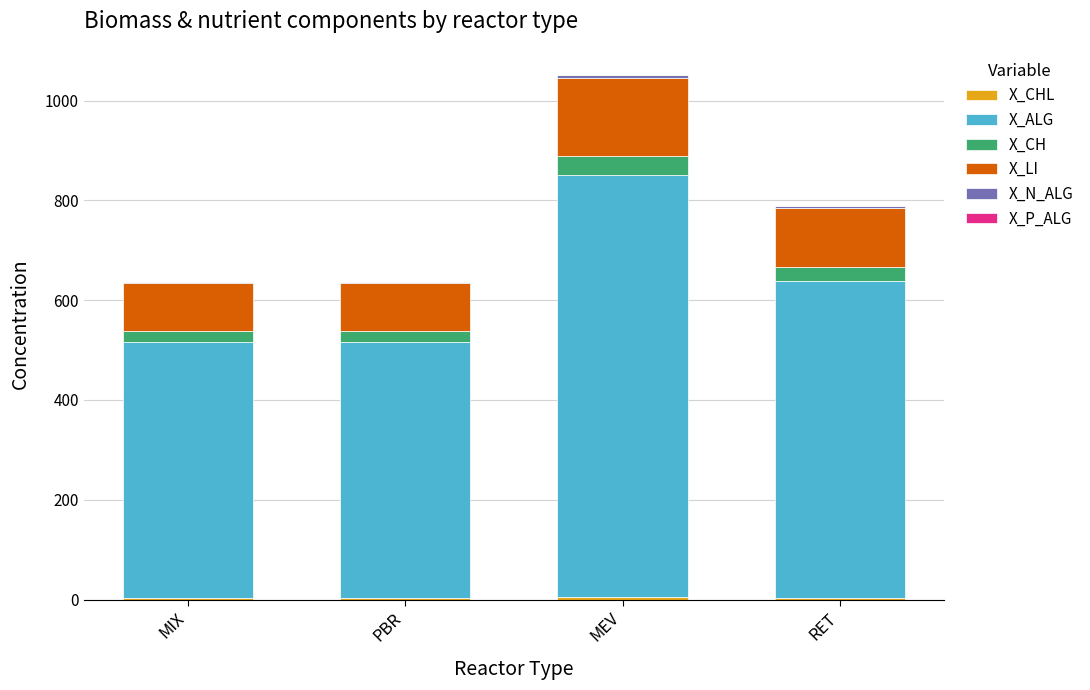

At which category is the sum across all series the highest?

MEV